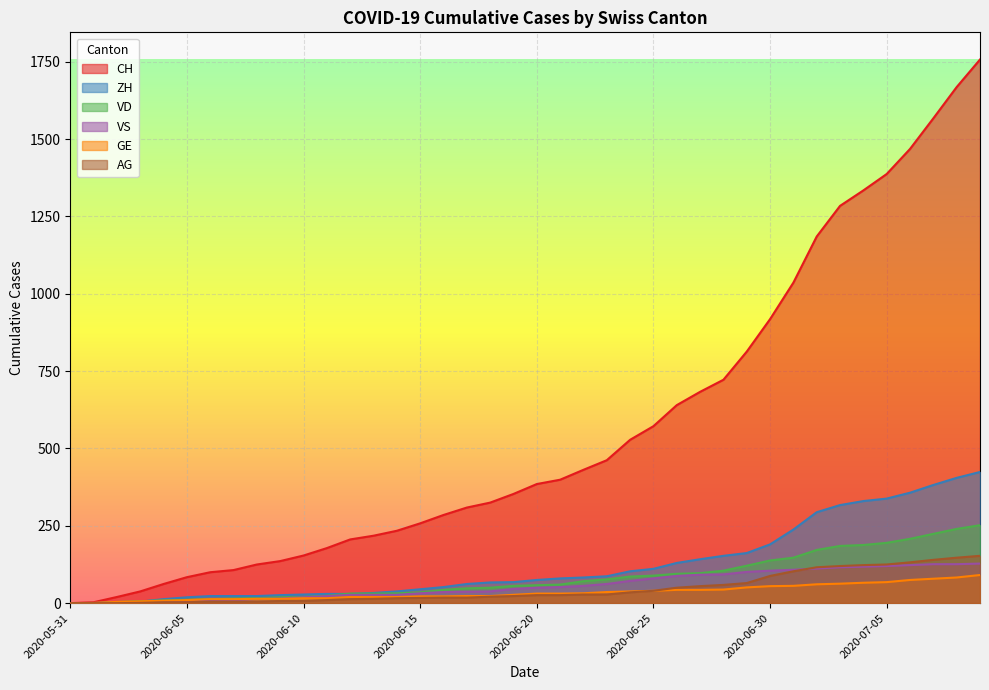

Is the value of VS at 2020-06-04 greater than the value of ZH at 2020-06-17?

No